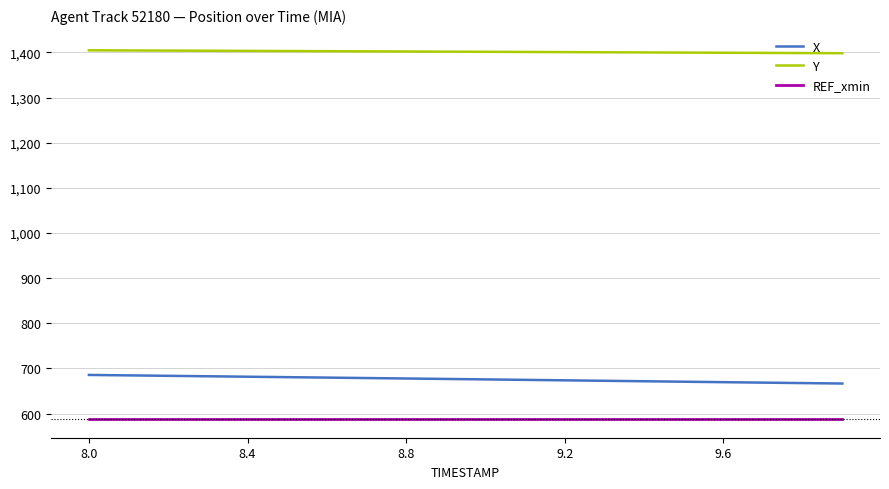

True or false: X and Y intersect in this chart.

False